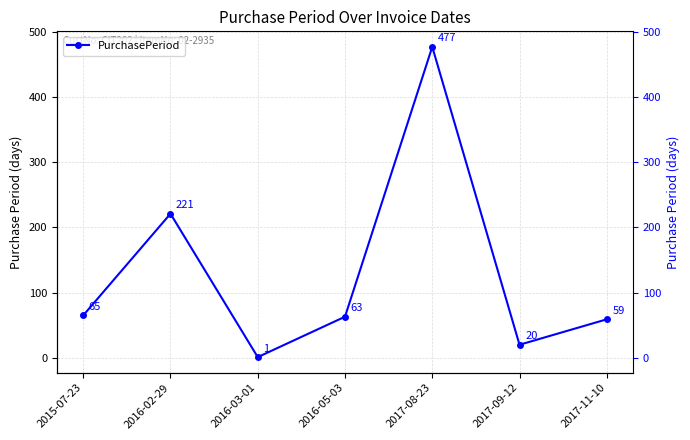

What is the label of the 2nd point from the right?

2017-09-12